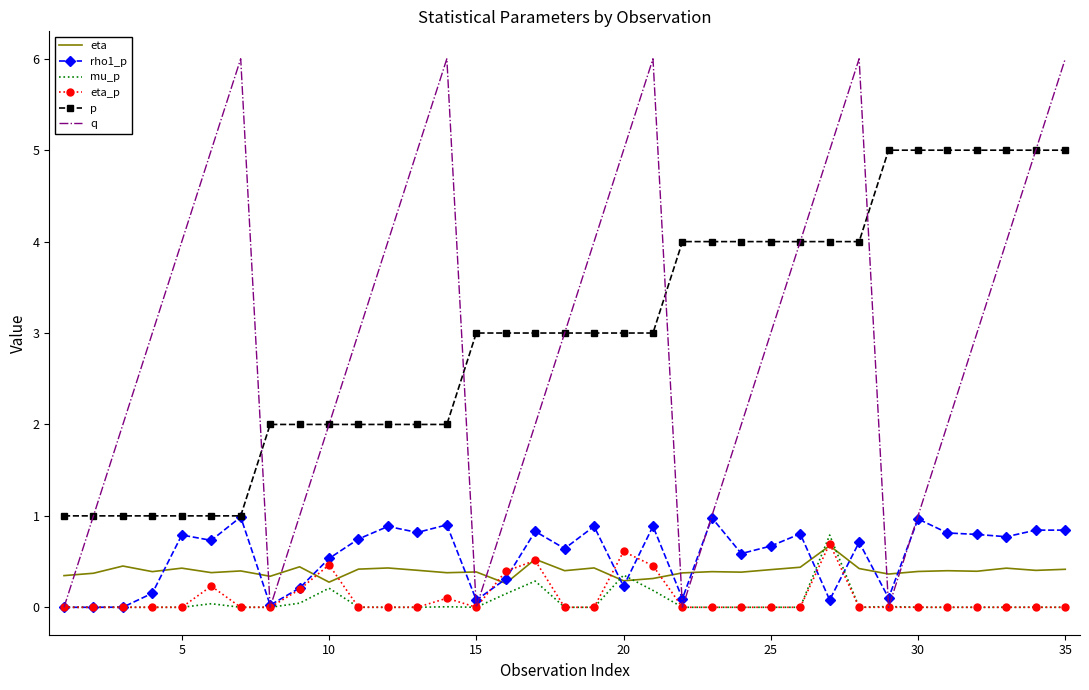

Which series has the widest spread of values?

q